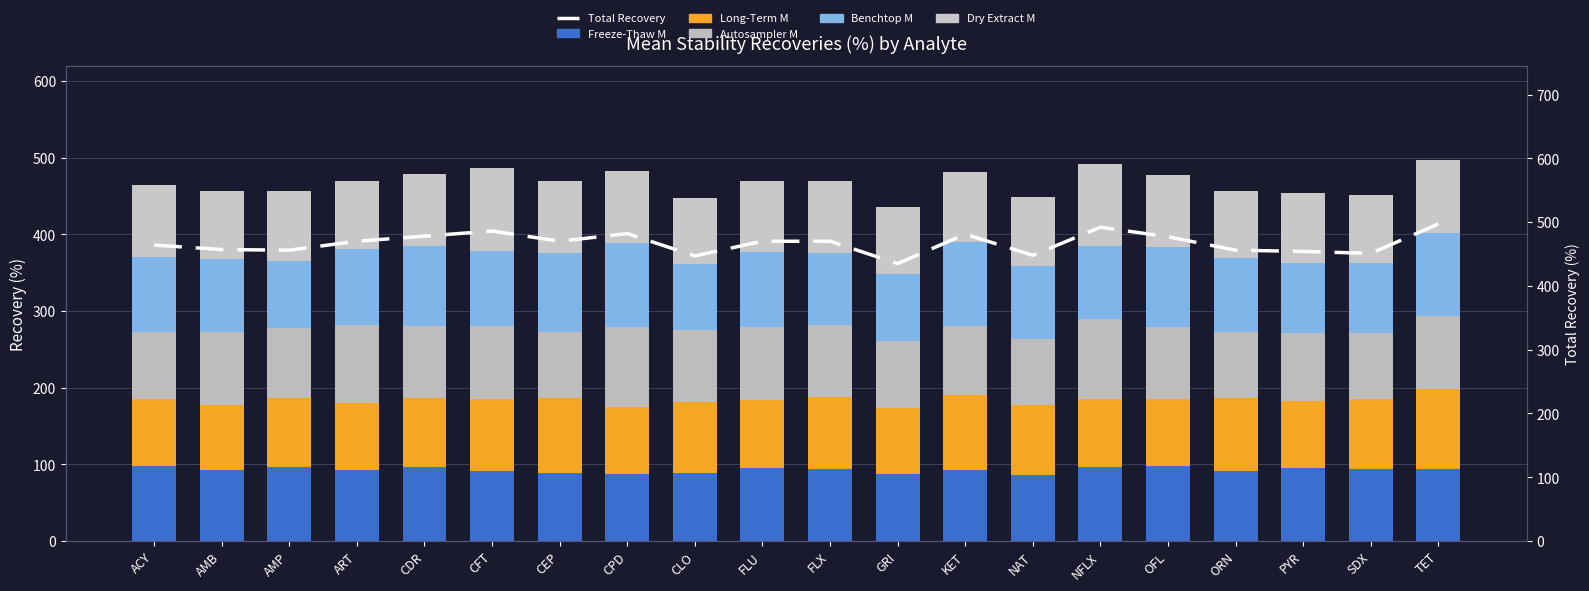

Is the value of Dry Extract M at ACY greater than the value of Benchtop M at OFL?

No